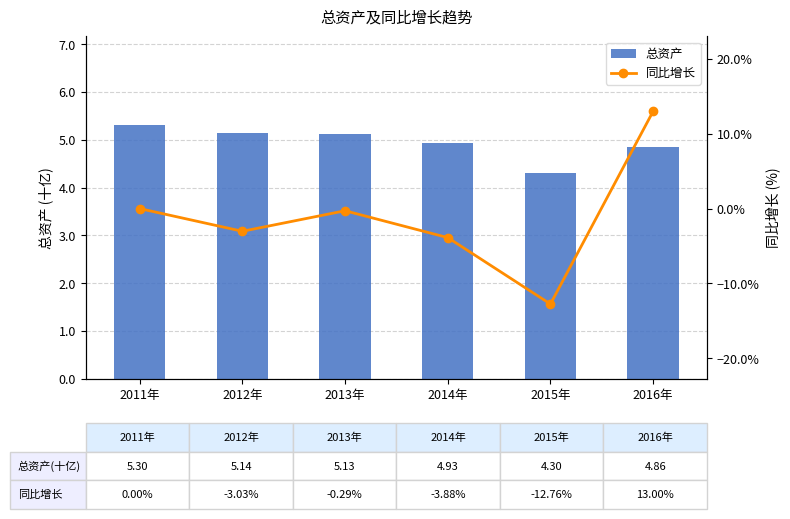

Is it true that 总资产 equals 4.9 at 2014年?

True